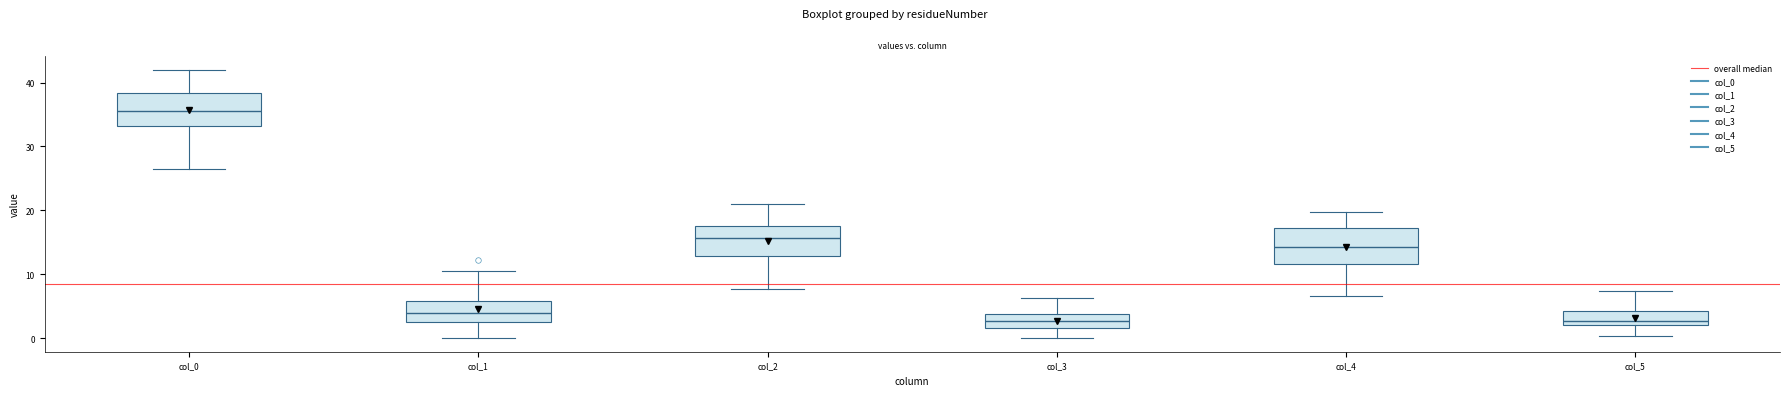

Which box's median line is the highest?

col_0